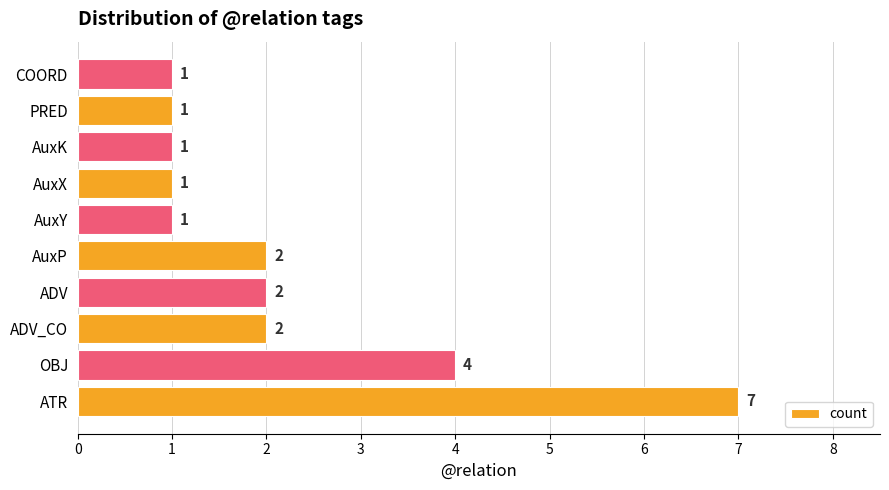

Between ADV_CO and AuxX, which is larger?

ADV_CO